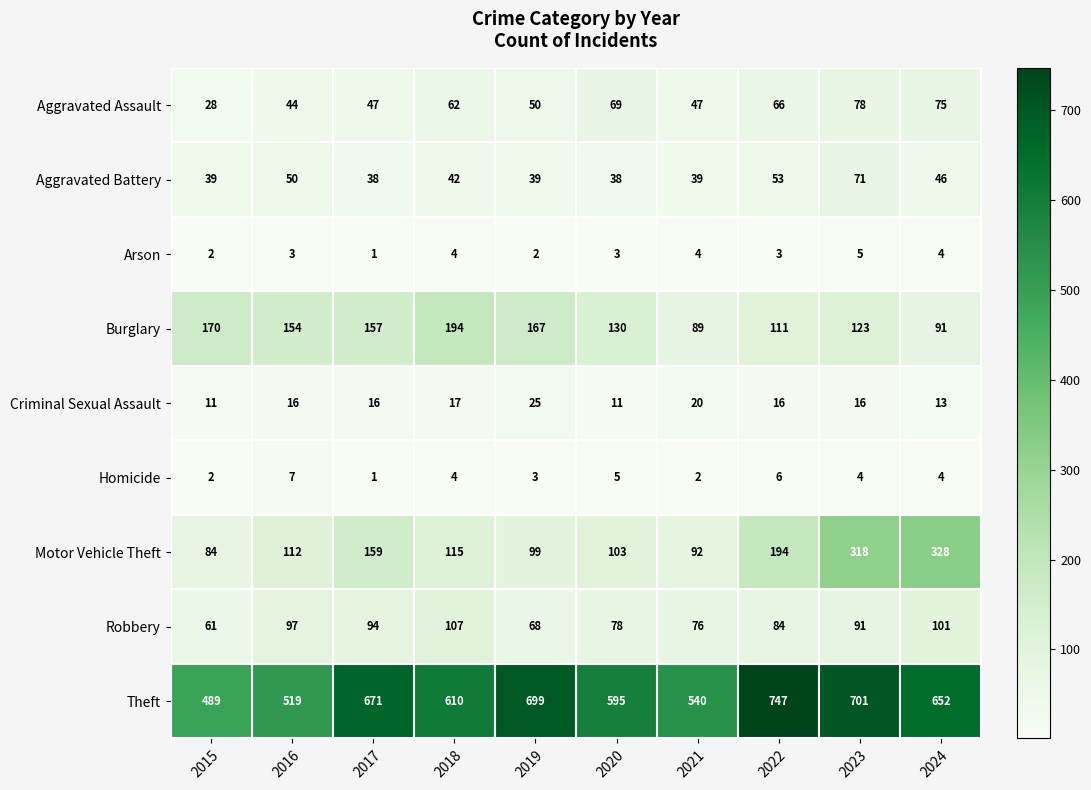

What is the sum of all Aggravated Assault values?

566